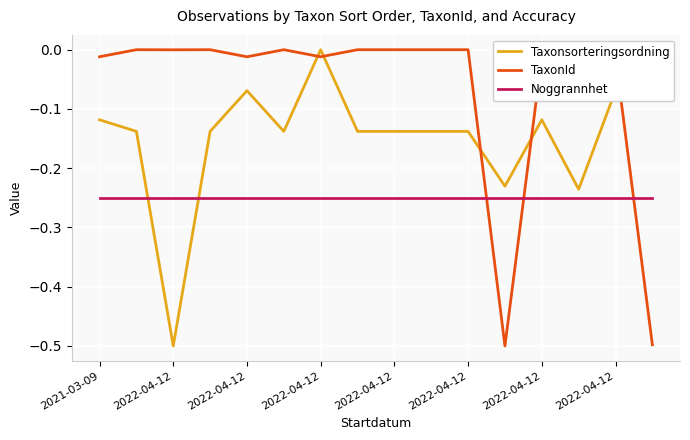

Which series ends up on top after the final intersection of TaxonId and Noggrannhet?

Noggrannhet